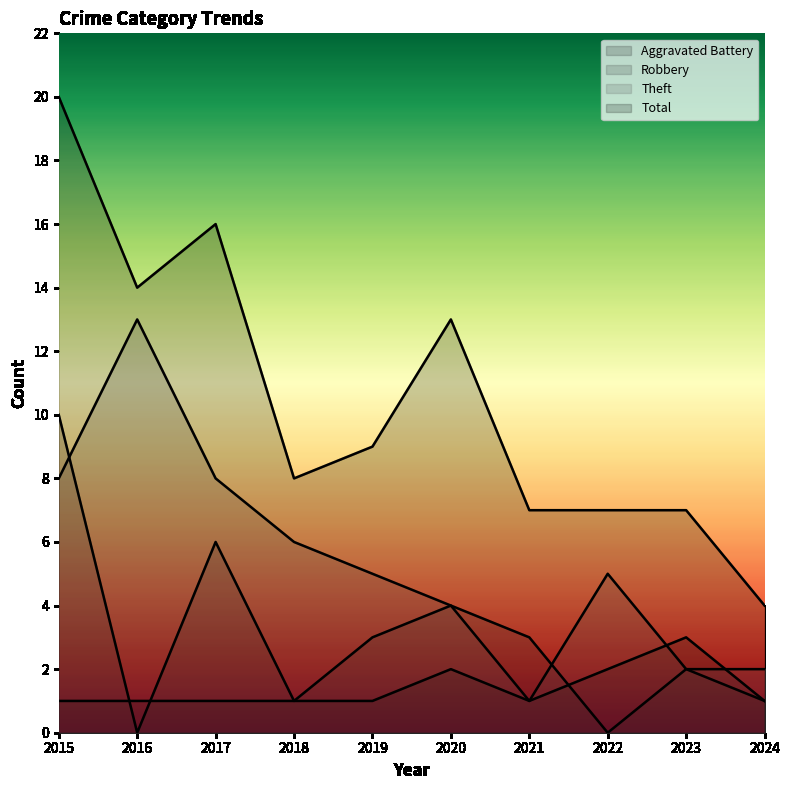

What is the value of the Total point at the 4th from the left?

8